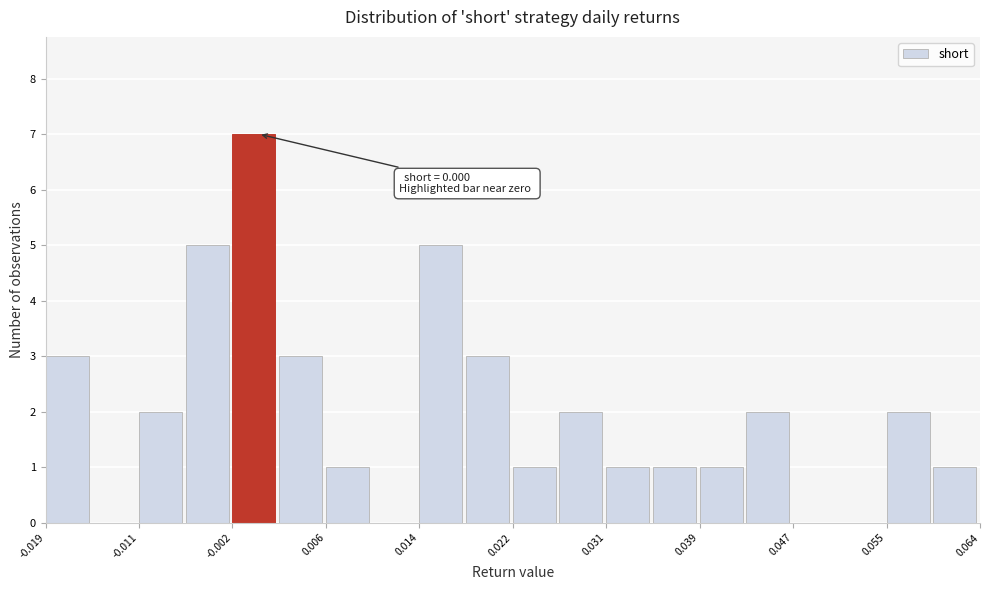

Which range on the x-axis has the tallest bar?

-0.002 to 0.002